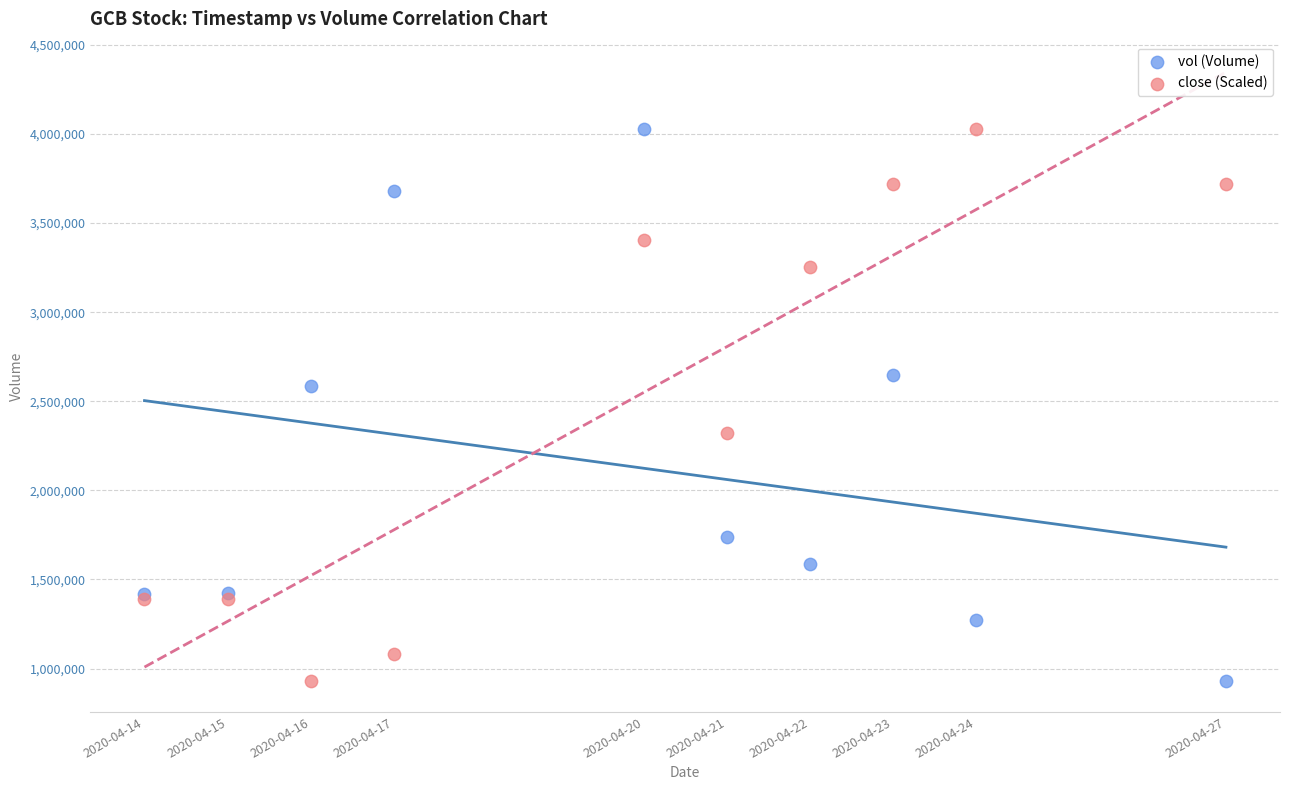

Across all series, what Y value is closest to 2477050?

2588000.0